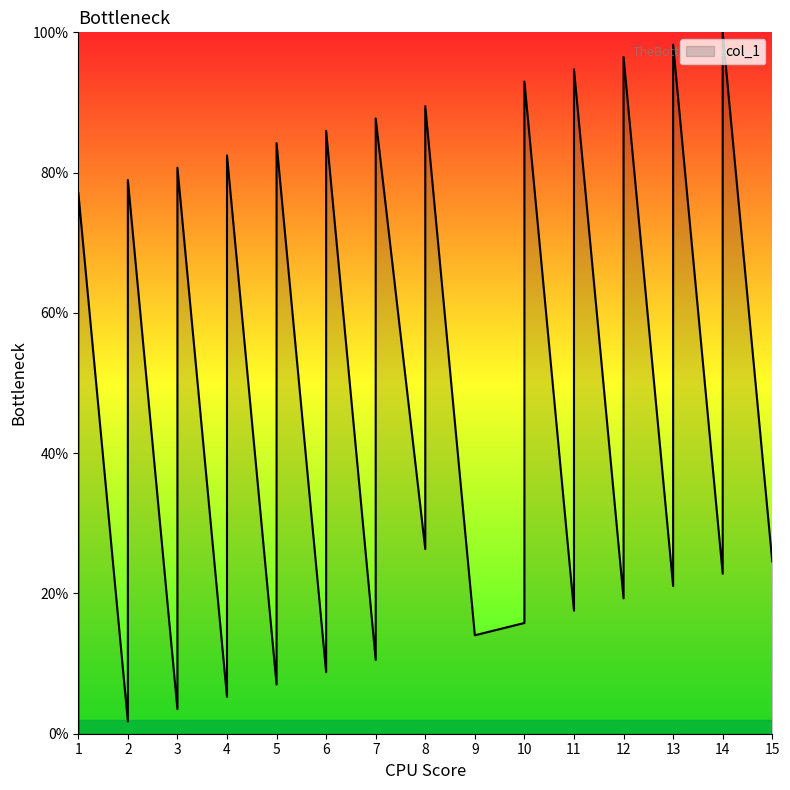

Which category has the highest value across all series?

14